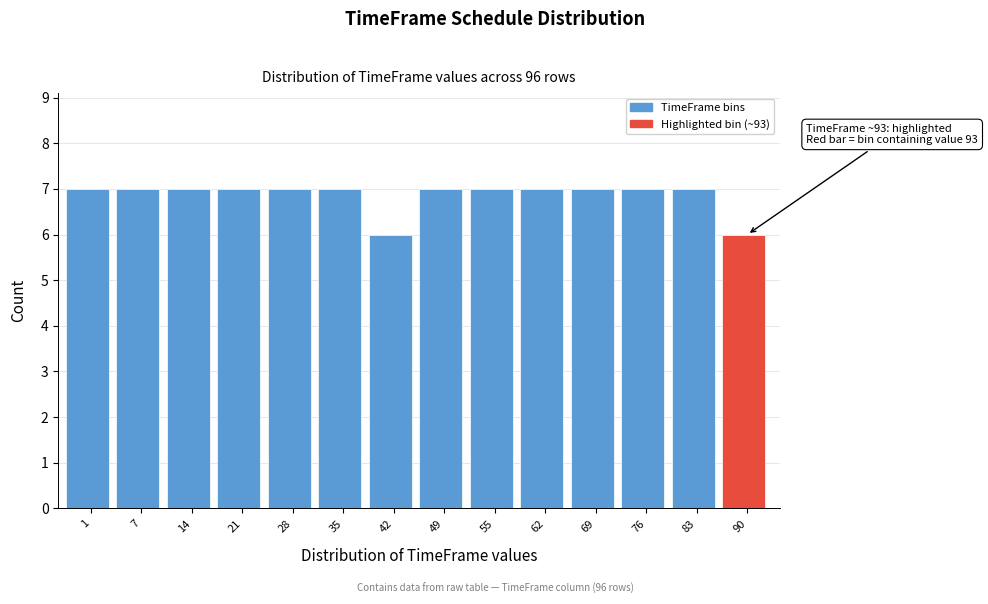

Reading left to right, what are all the values shown in this chart?

1=7	7=7	14=7	21=7	28=7	35=7	42=6	49=7	55=7	62=7	69=7	76=7	83=7	90=6